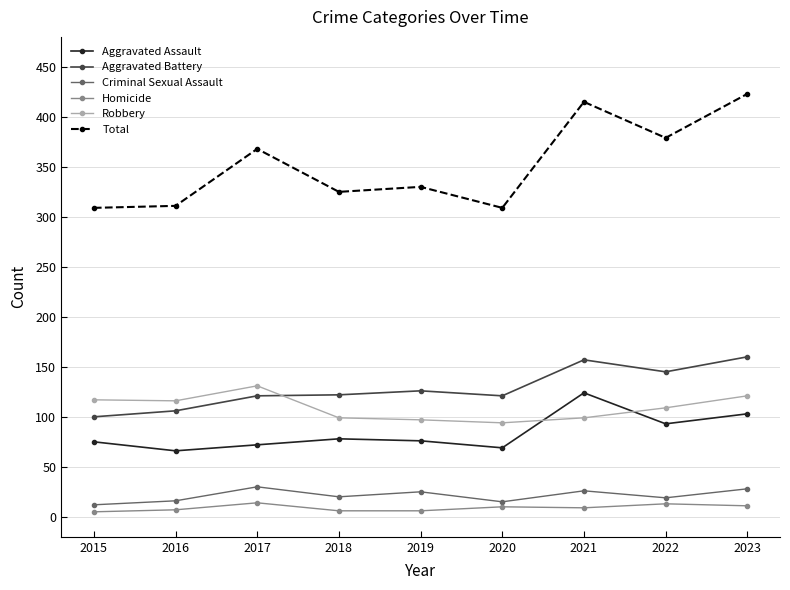

True or false: Robbery and Total intersect in this chart.

False